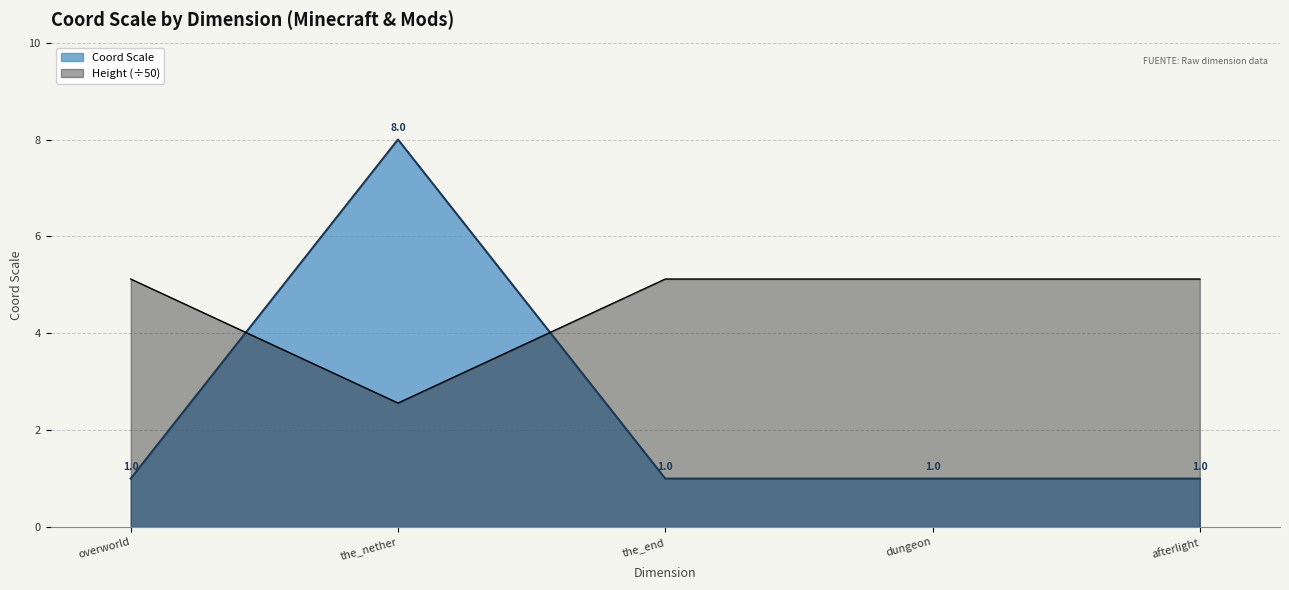

List the labels in order of value, largest first.

the_nether, overworld, the_end, dungeon, afterlight